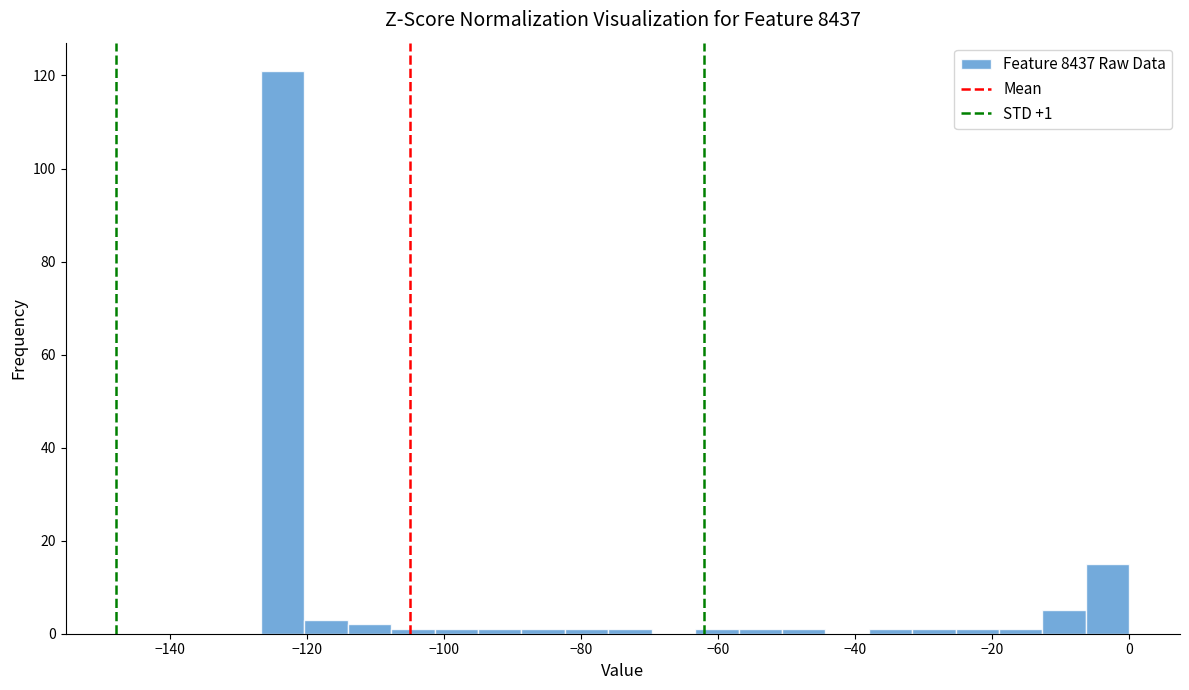

Read against the x-axis, roughly where is the centre of the tallest bar?

-124